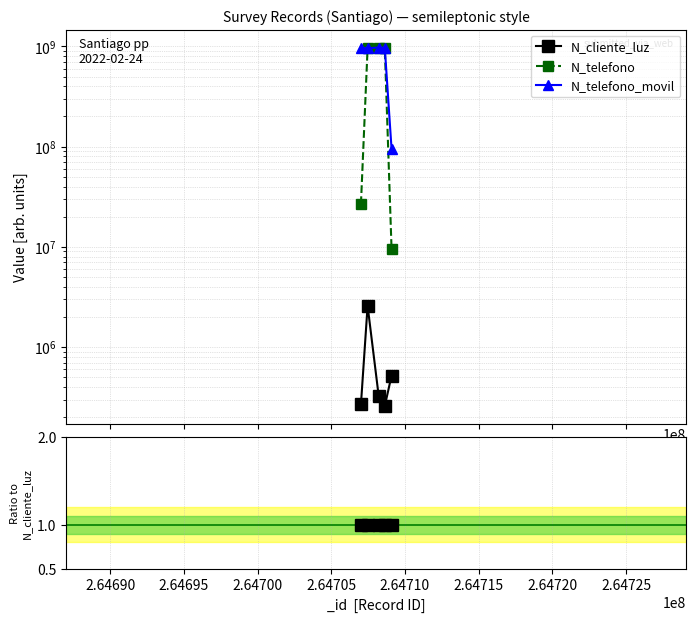

Rank the series by their maximum value, from highest to lowest.

N_telefono_movil, N_telefono, N_cliente_luz